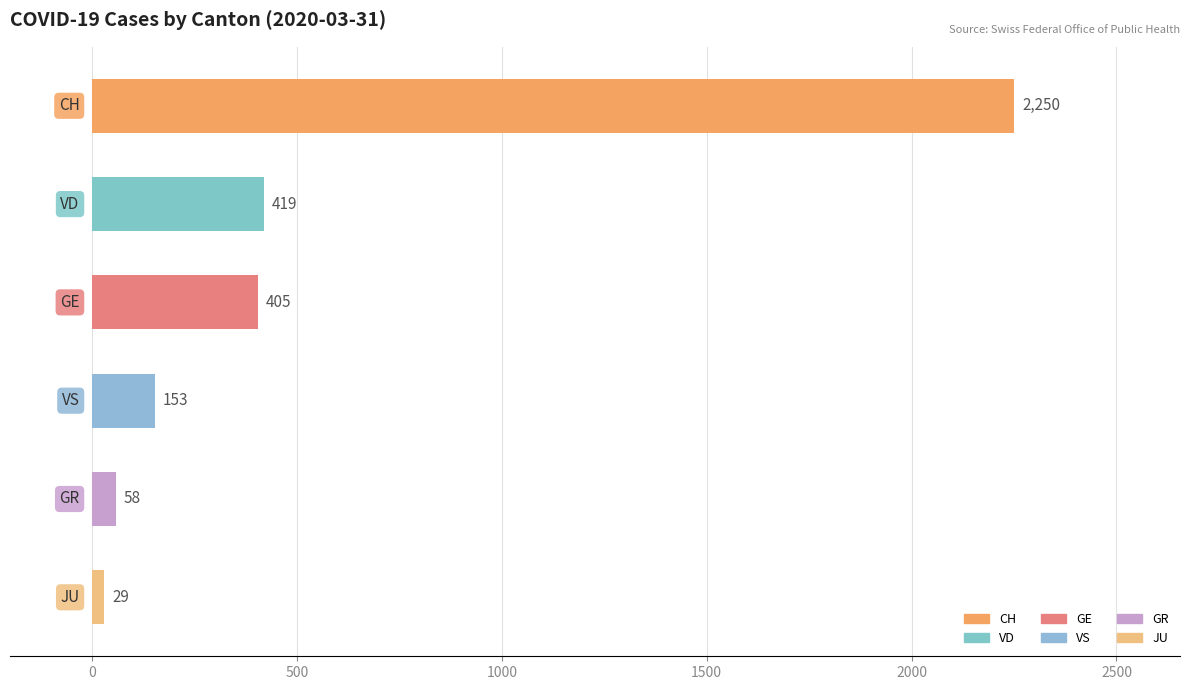

How many data points does each series have?

6